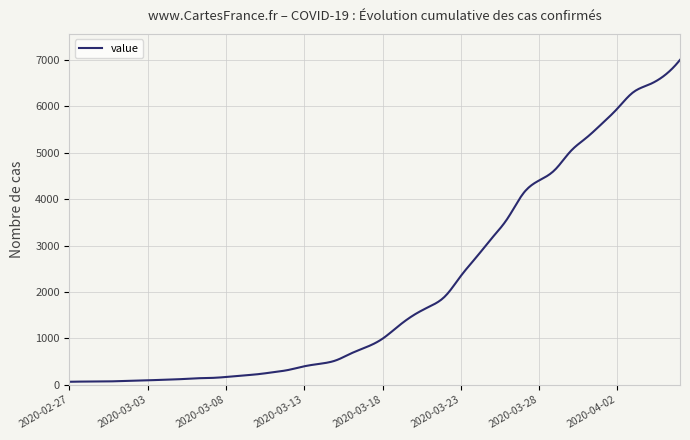

What is the maximum value shown in the chart?

7004.0